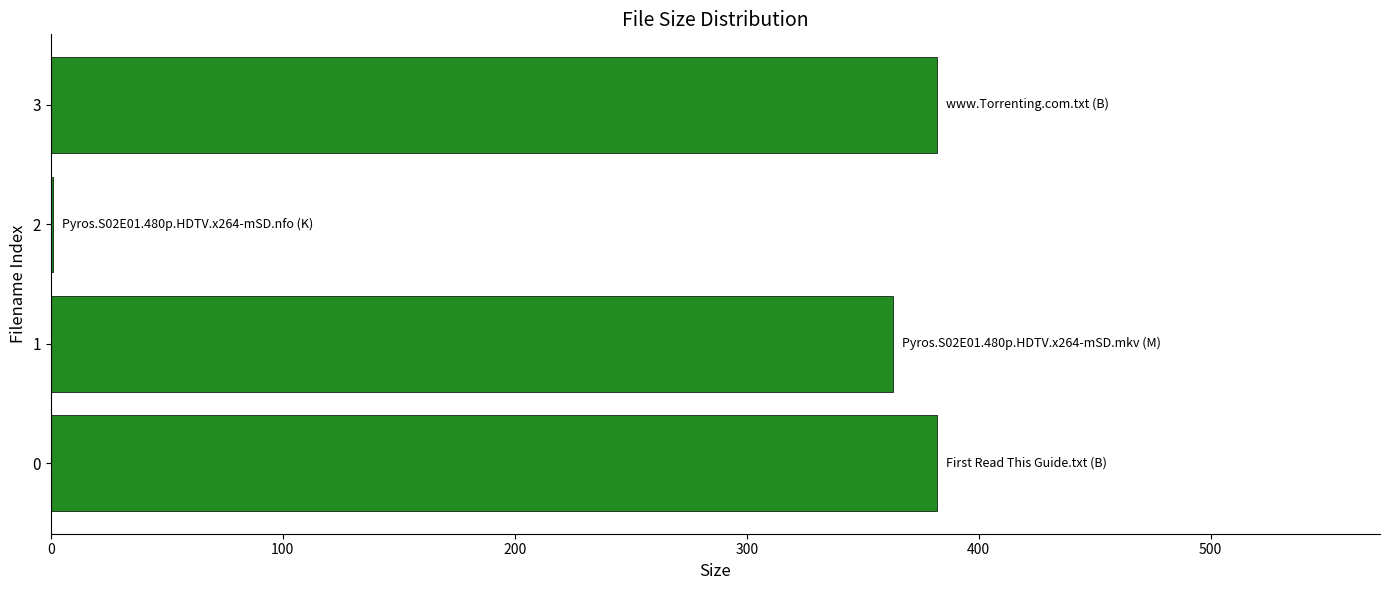

Reading bottom to top, list all the values displayed in this chart.

0=382.0	1=363.3	2=1.1	3=382.0